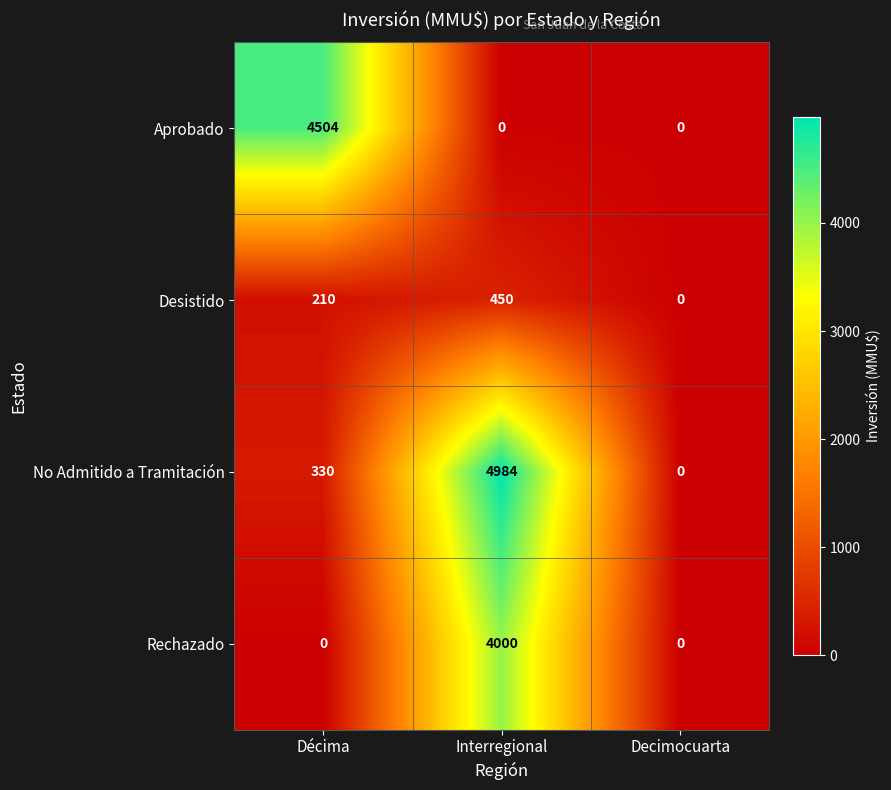

At how many categories does at least one series exceed 1353?

2